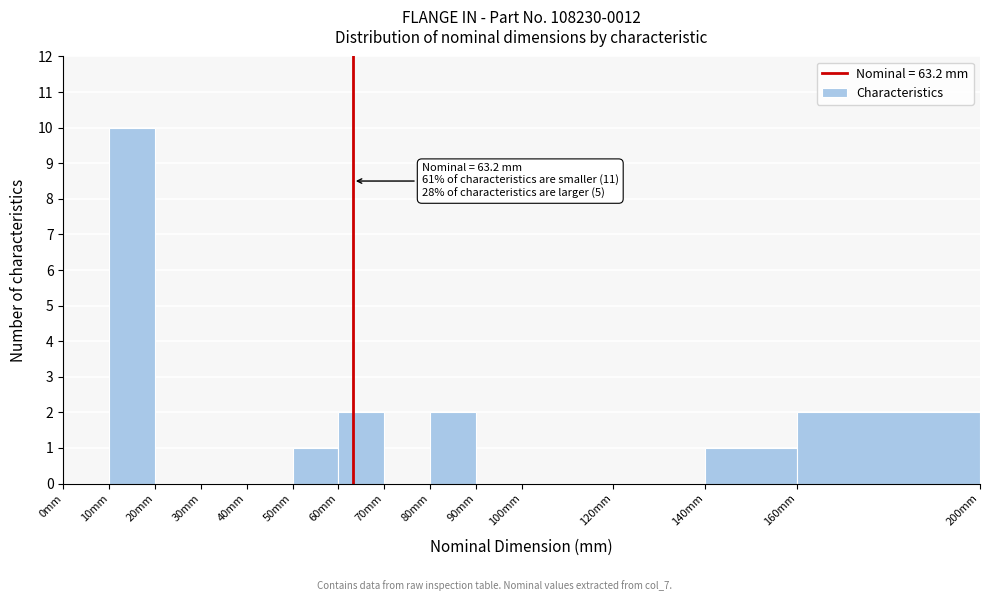

Over which range of the x-axis is the bar tallest?

10 to 20